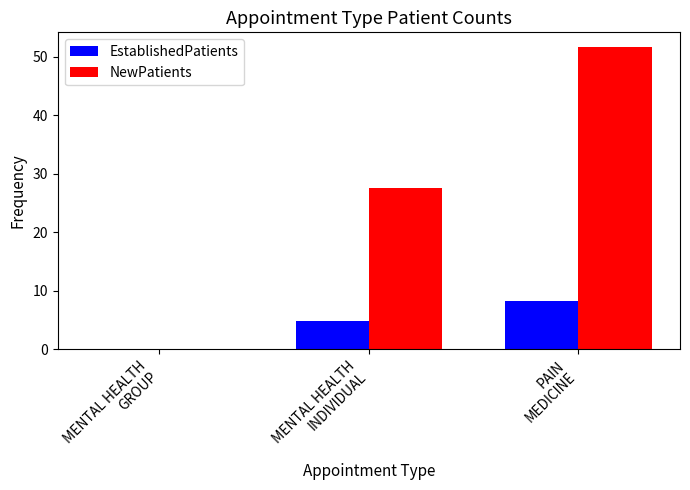

What is the greatest value displayed?

51.6